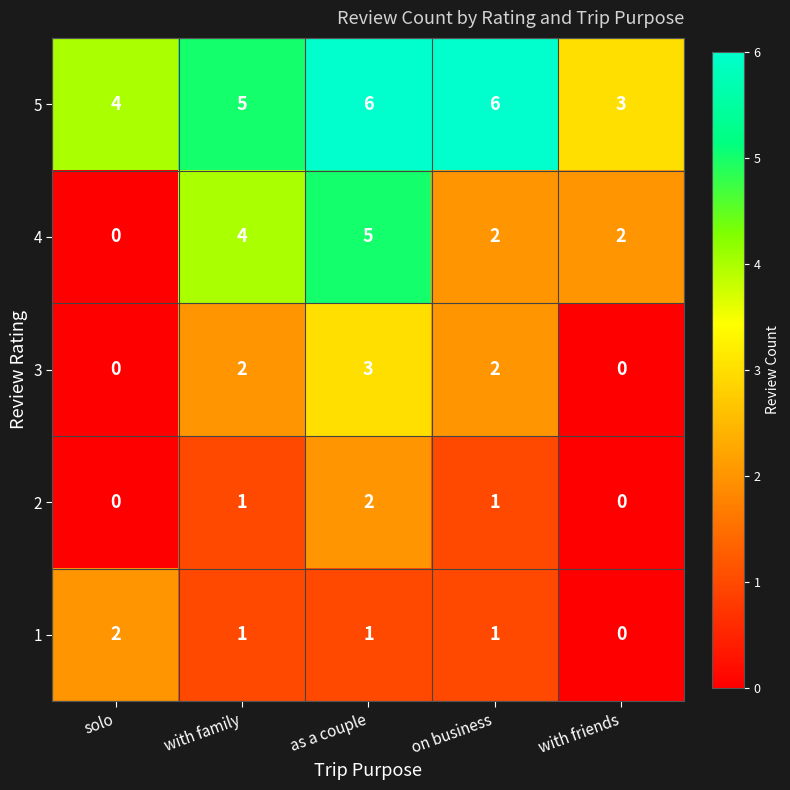

The 3 series shows 2 at on business. True or false?

True